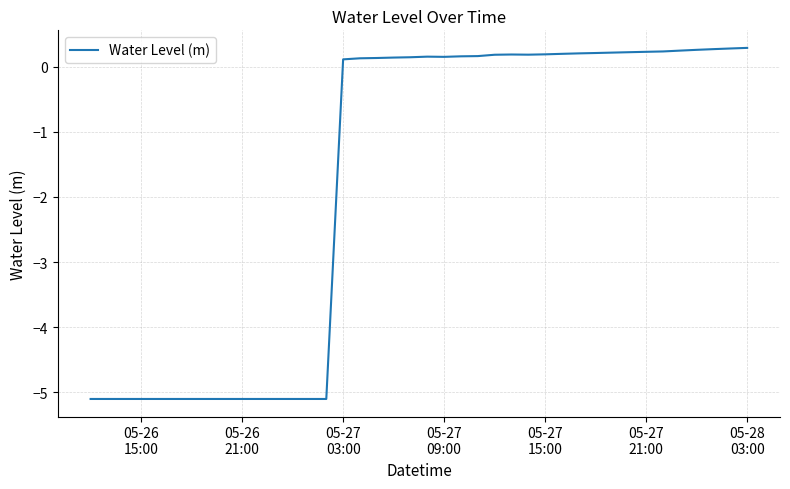

What is the minimum value shown in the chart?

-5.1